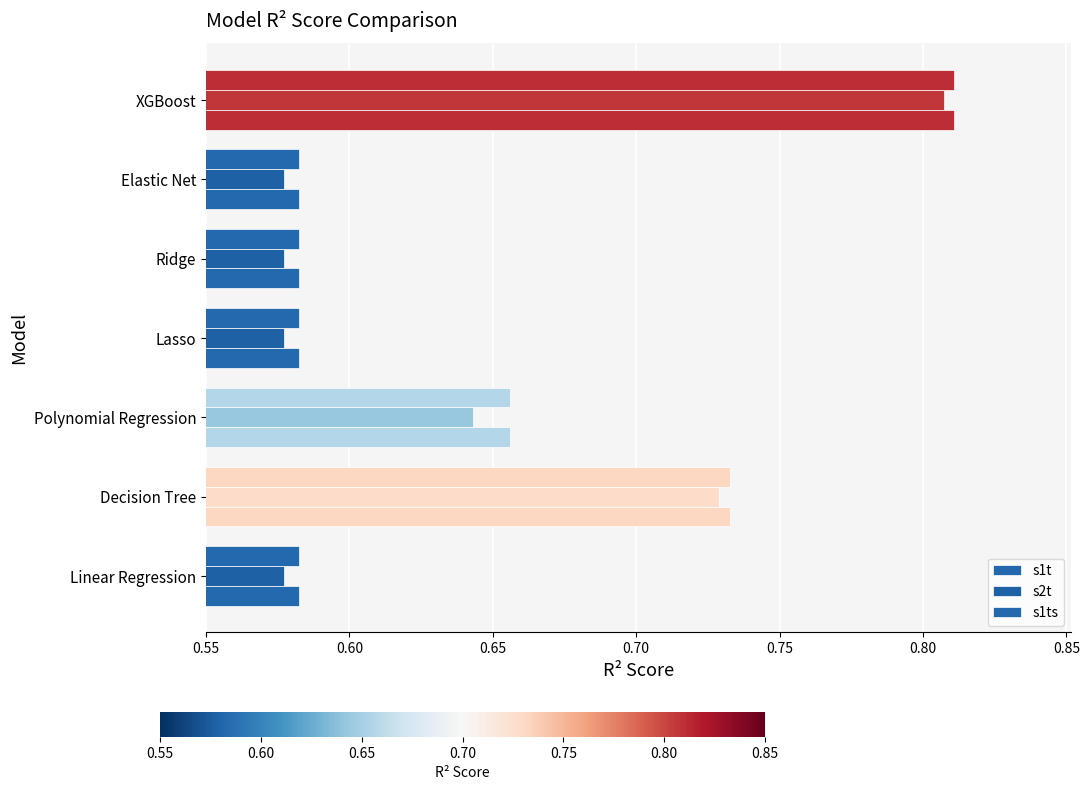

What is the average value of the s1t series?

0.6